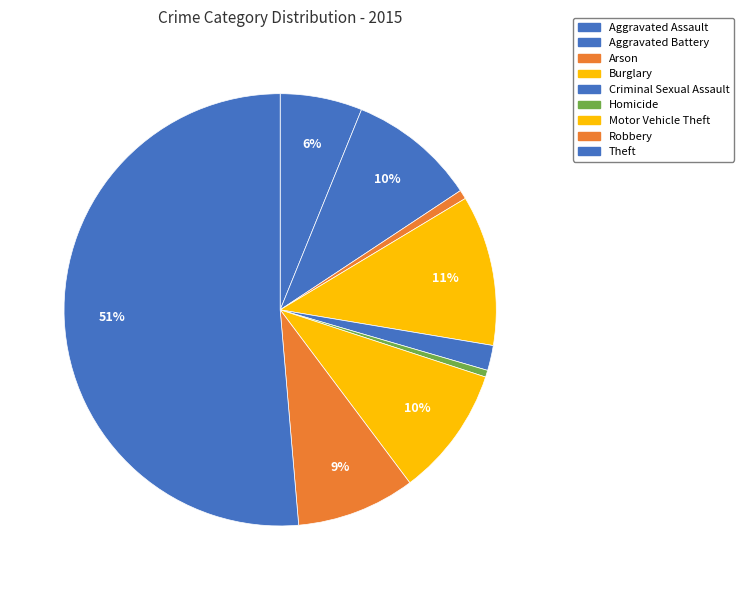

Count the number of slices in the pie.

9